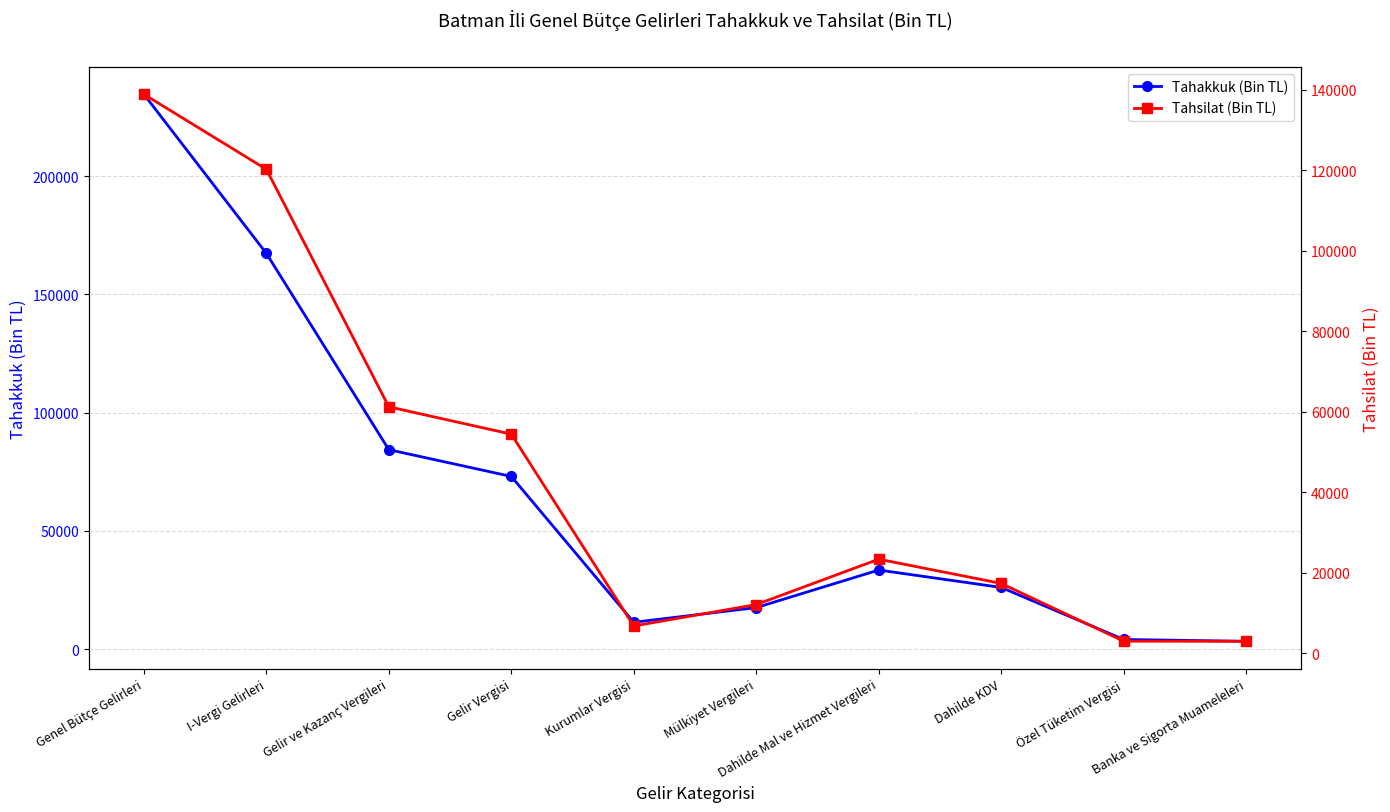

What is the value of the Tahakkuk (Bin TL) point at the 5th from the left?

11322